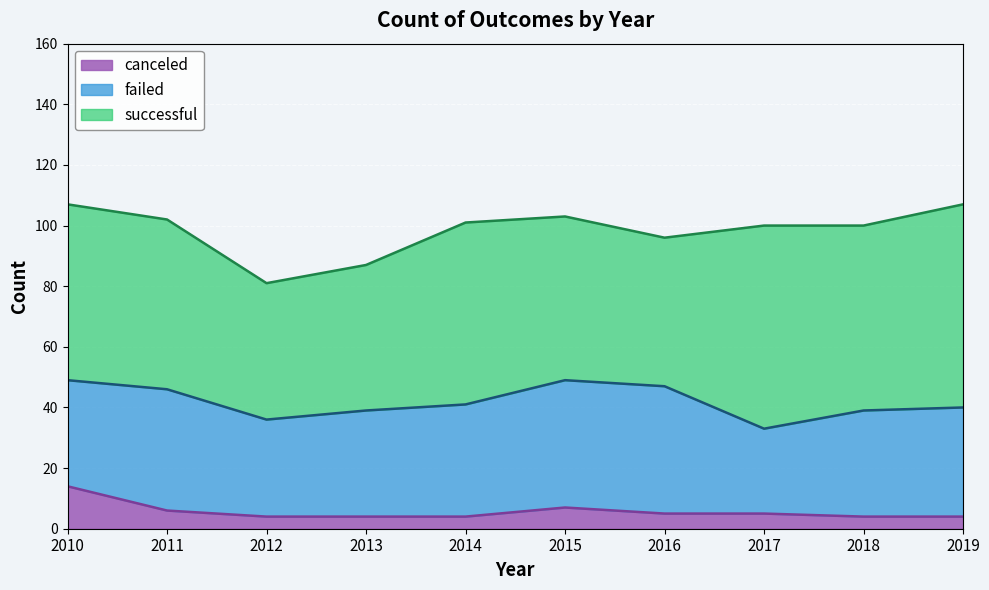

What is the lowest value of the canceled series?

4